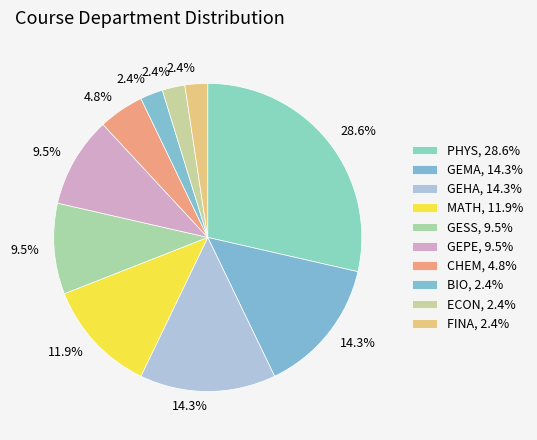

Does any single category account for the majority?

No